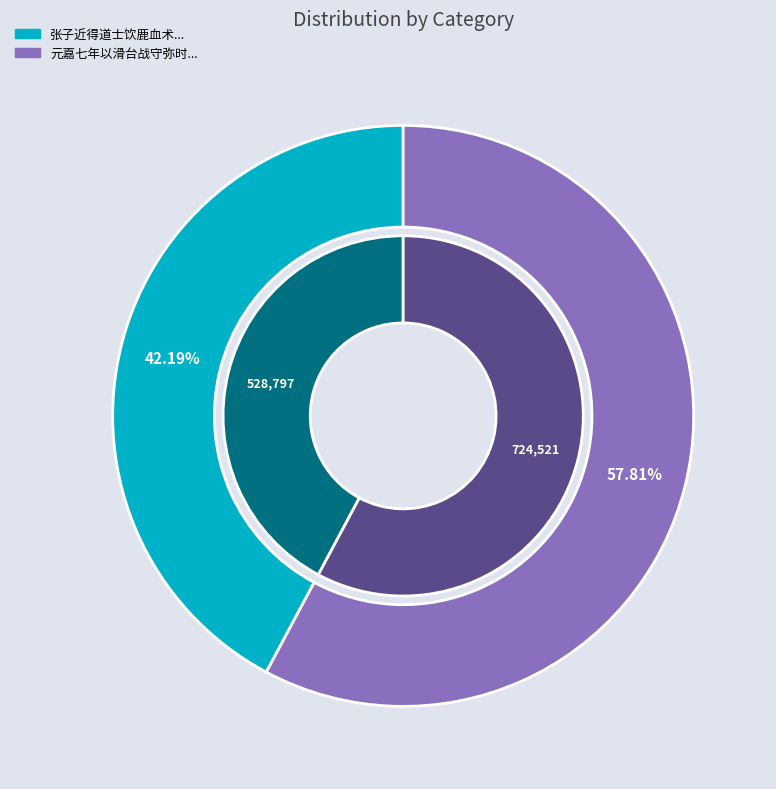

Is it true that 张子近得道士饮鹿血术欲试未得吾家有一鹿欲取血饮张子临庖哀呼不忍见死乃作诗遗张子焉 is 42% of the pie?

True